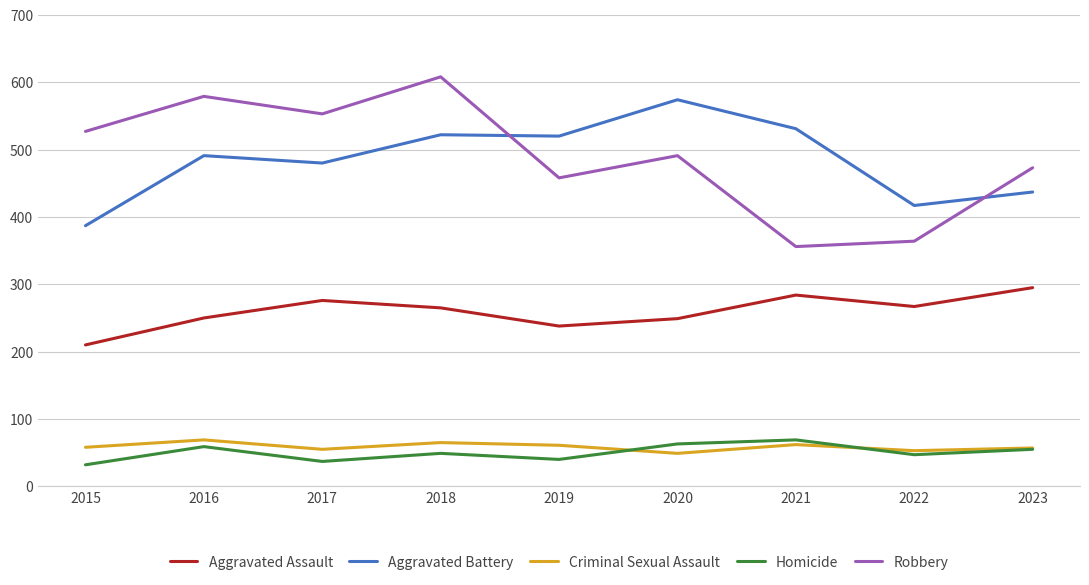

Which series has the widest spread of values?

Robbery